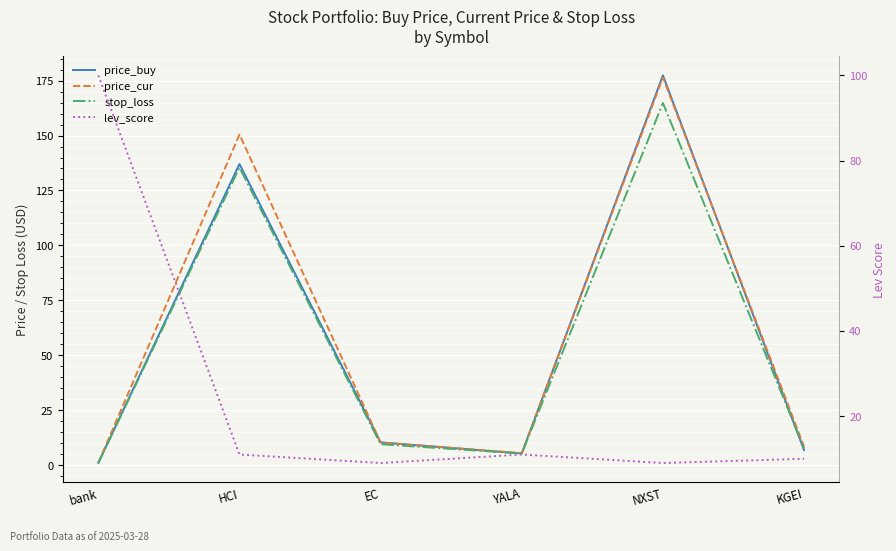

At how many categories does at least one series exceed 20?

3